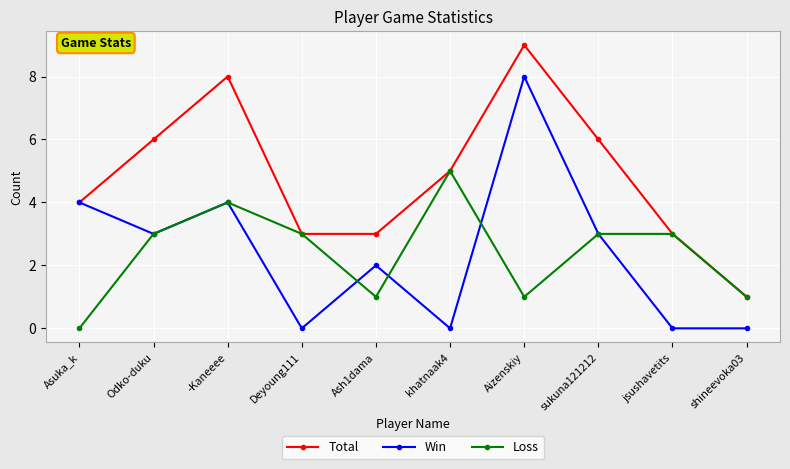

Is it true that Total equals 3 at Deyoung111?

True